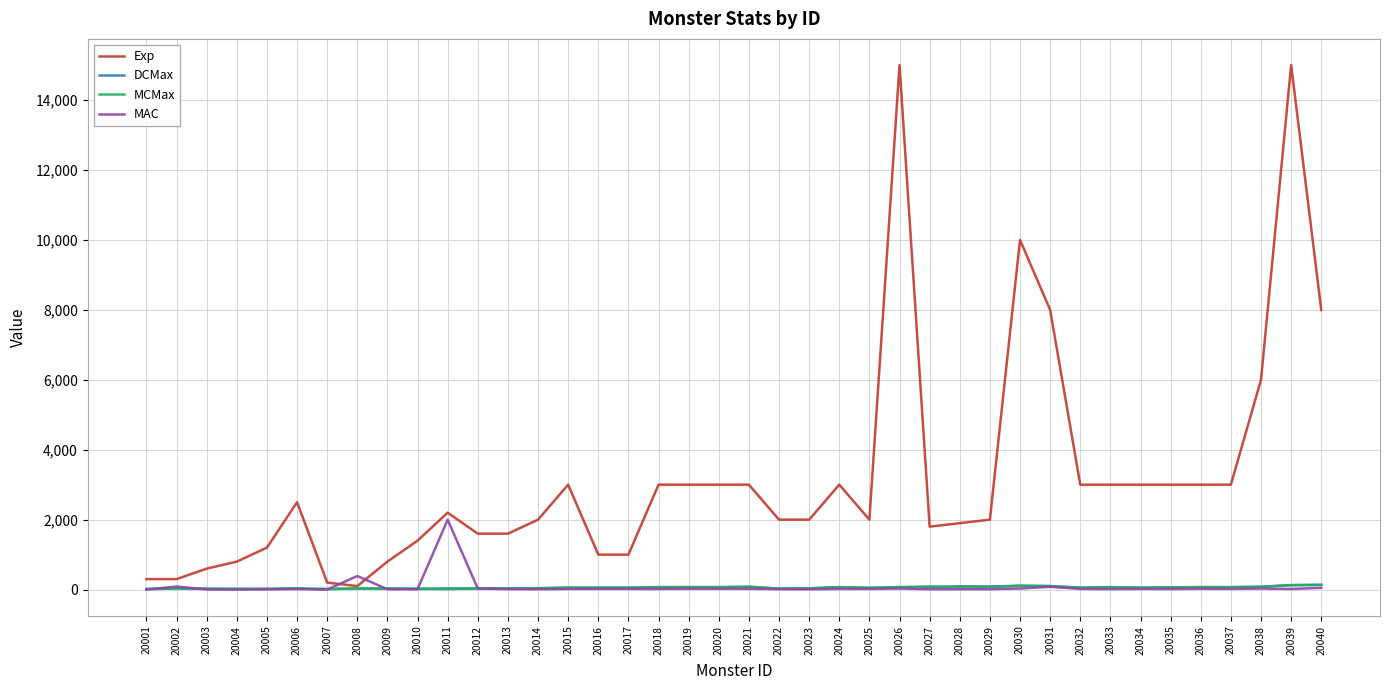

Between 20003 and 20031, which series saw the biggest shift?

Exp